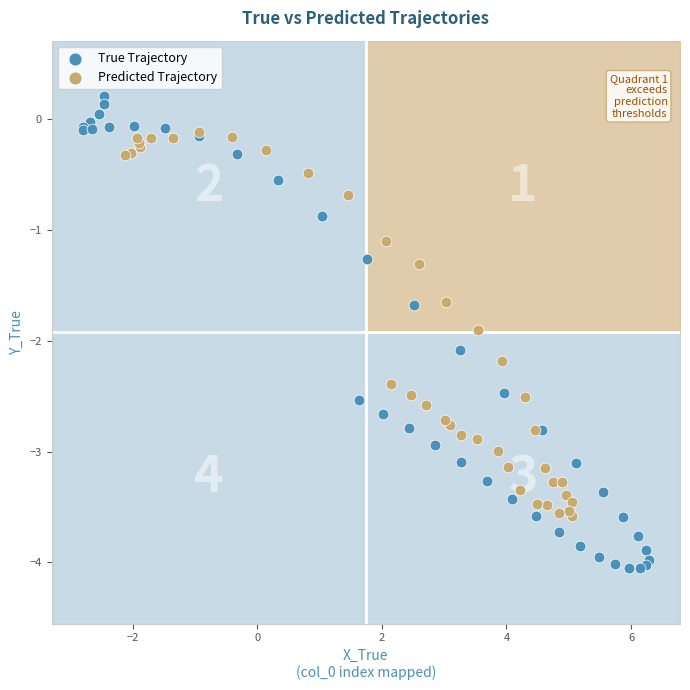

Which series reaches the maximum Y coordinate?

True Trajectory